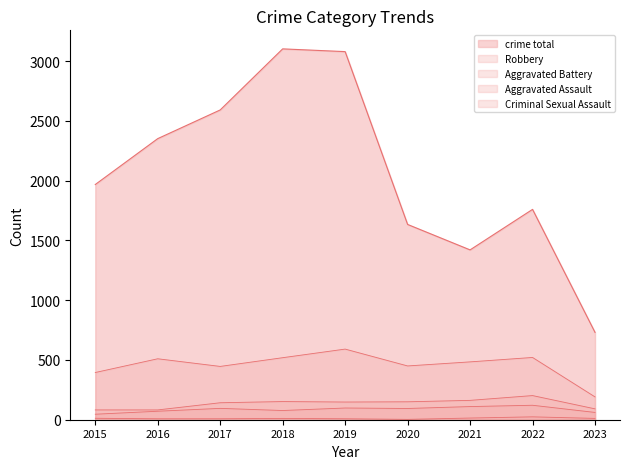

What is the difference between the maximum and second lowest values in the crime total series?

1682